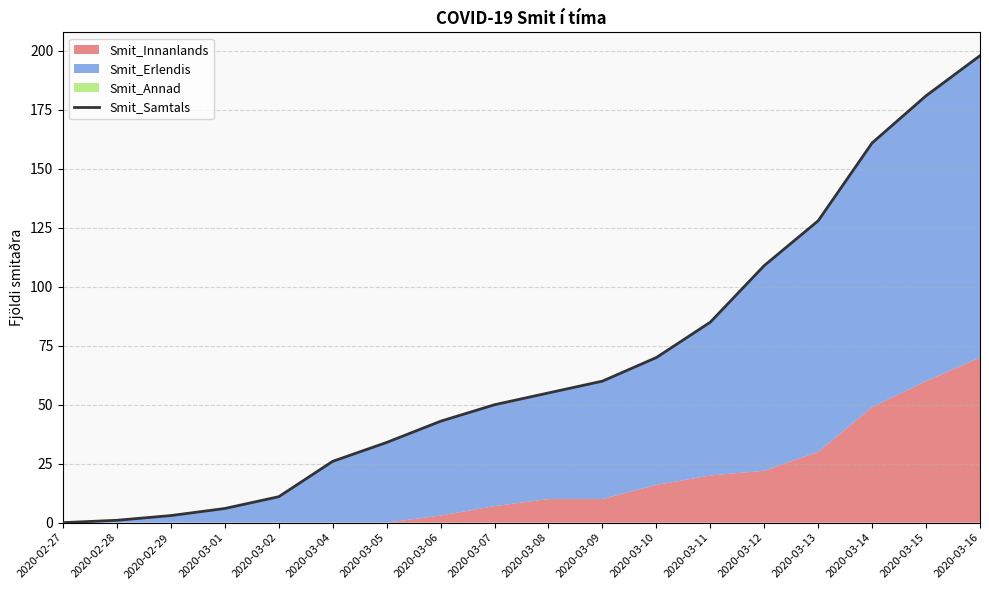

Count the number of categories in the chart.

18